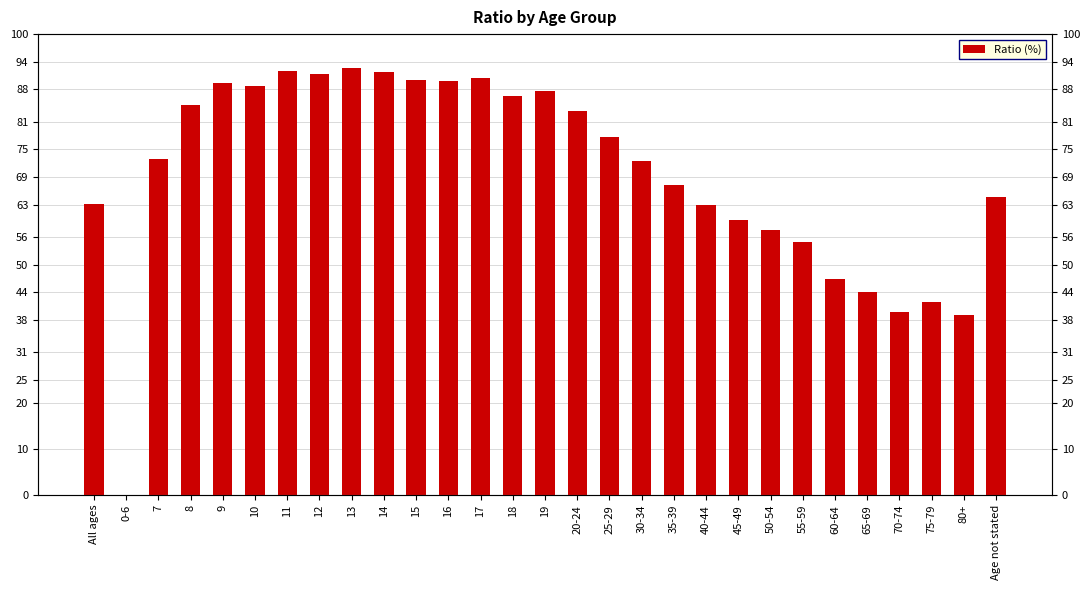

Where does the data first go above 72?

7